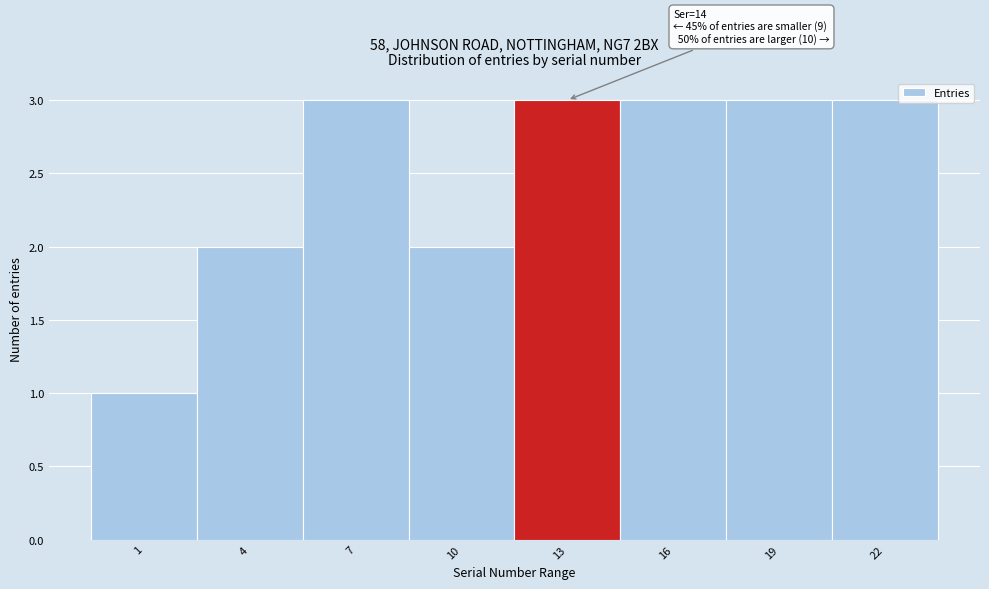

Reading left to right, what are all the values shown in this chart?

1	2	3	2	3	3	3	3